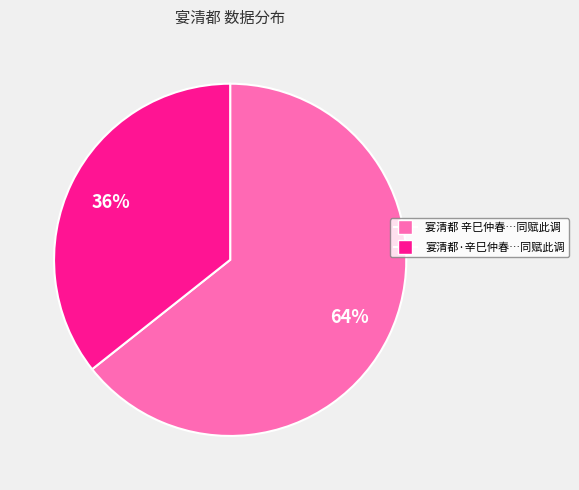

Which slice is the smallest?

宴清都·辛巳仲春…同赋此调